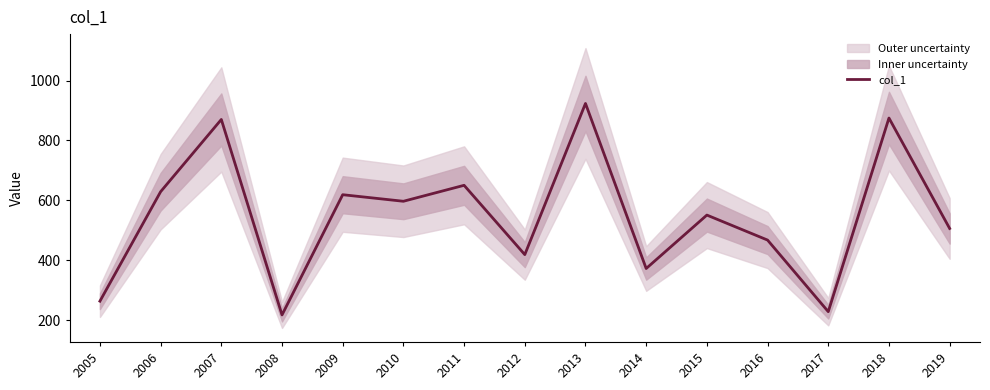

At which category does the data reach its first local peak?

2007